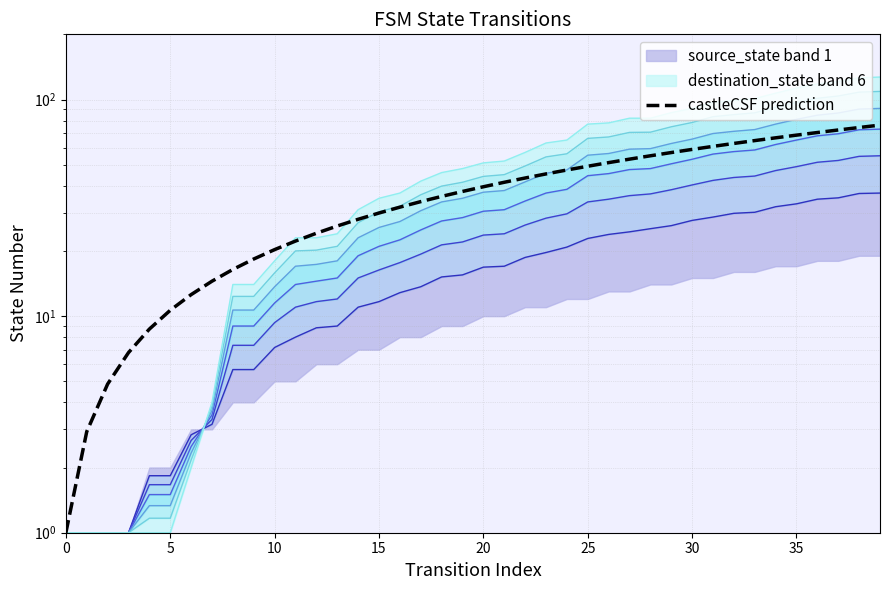

What is the ratio of the value at 22 to the value at 32?

0.7